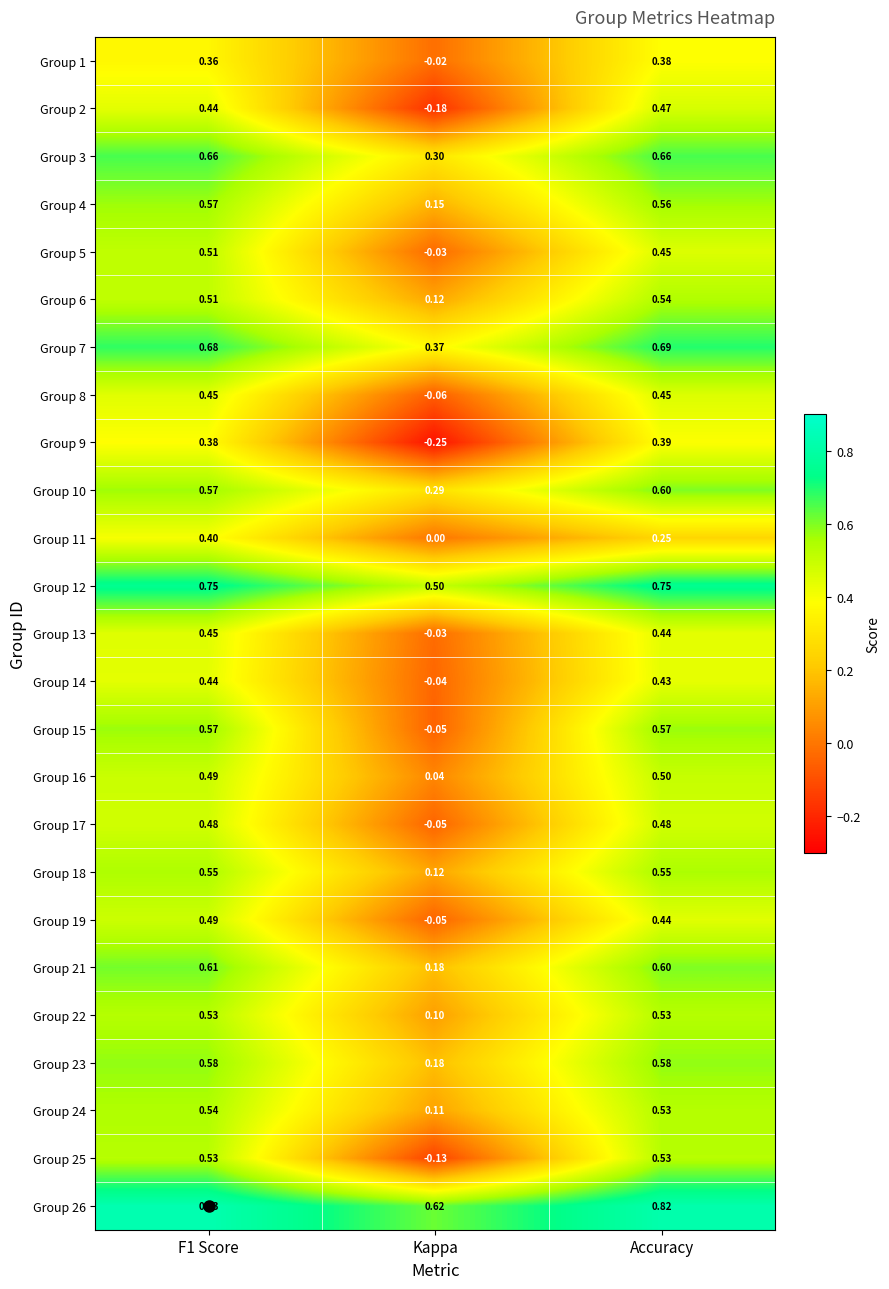

Where is Group 2 nearest to the value 0?

Kappa